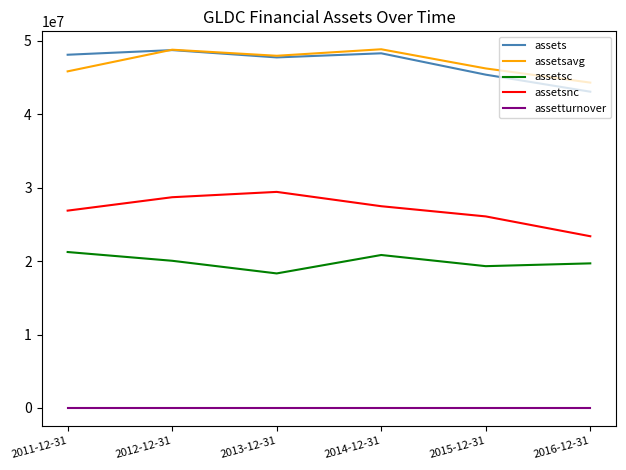

What is the total value across all series at 2011-12-31?

142097347.9